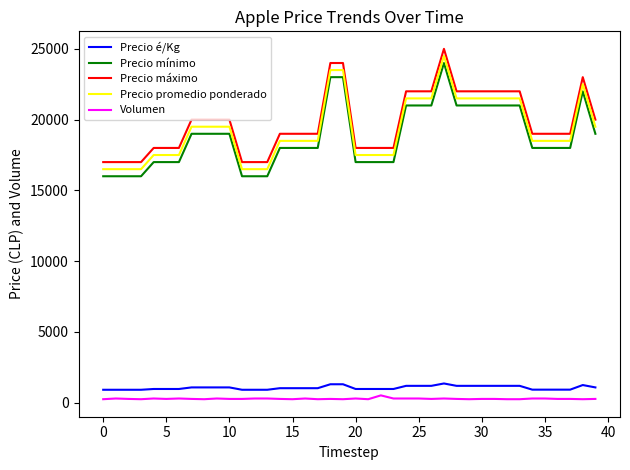

What is the maximum value for Precio máximo?

25000